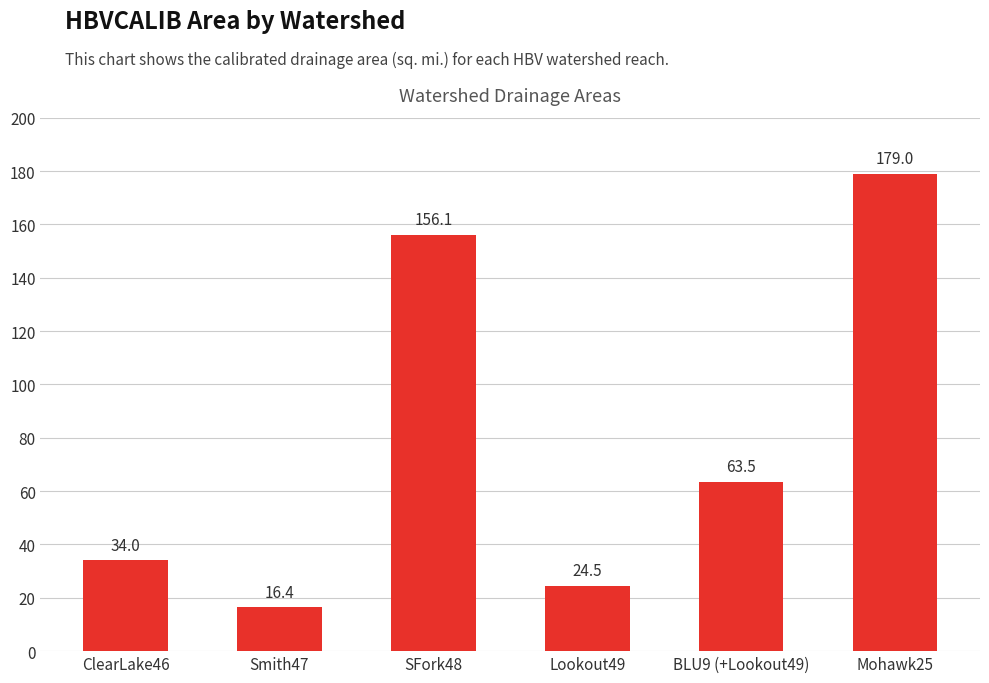

The chart shows a value of 156.1 at SFork48. True or false?

True